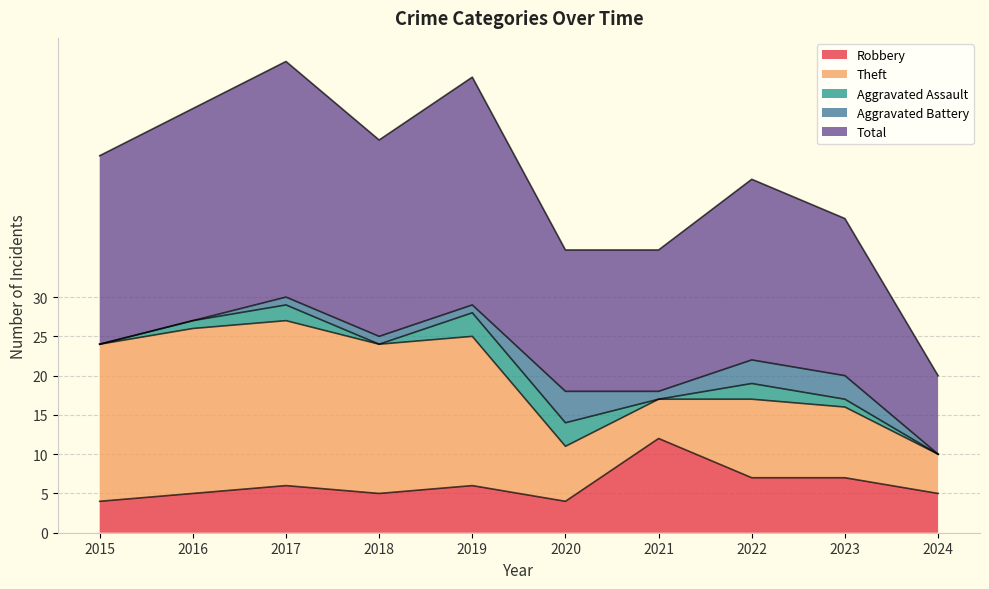

True or false: Robbery and Aggravated Assault intersect in this chart.

False